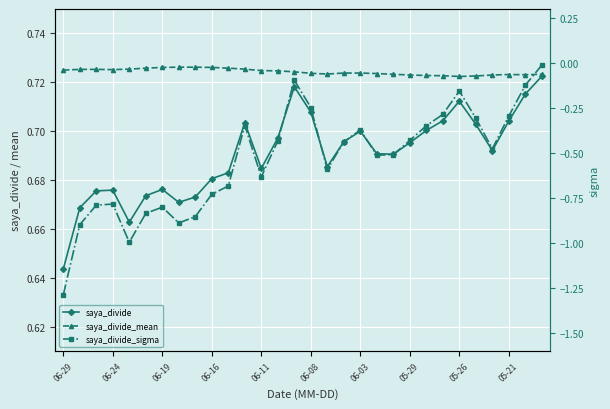

Which series changed the most between 18 and 25?

saya_divide_sigma